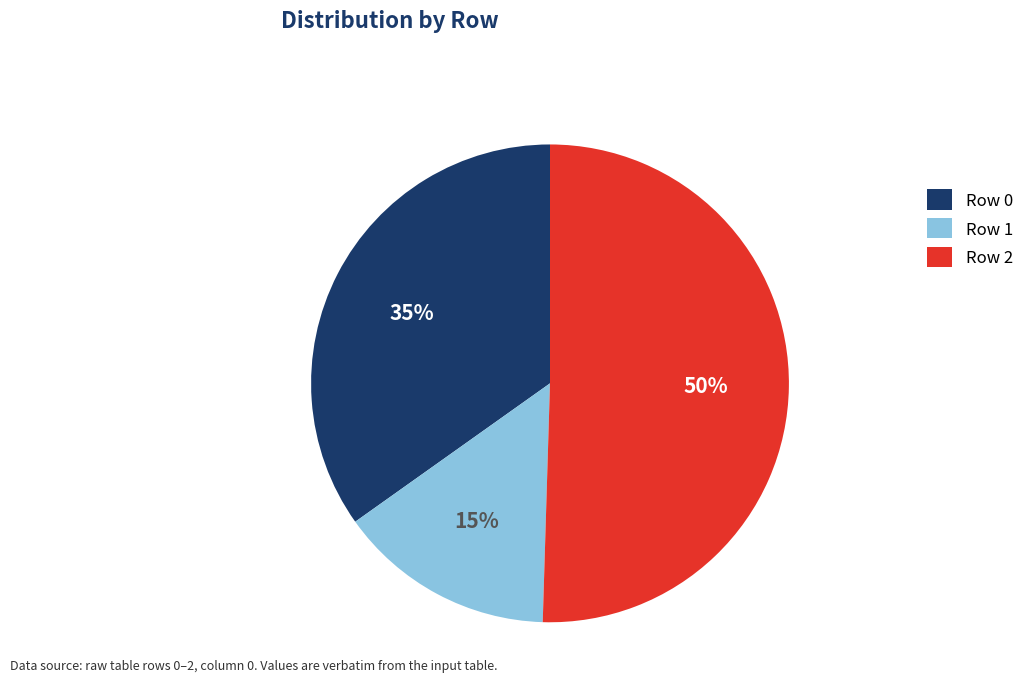

True or false: Row 2 accounts for 45% of the total.

False